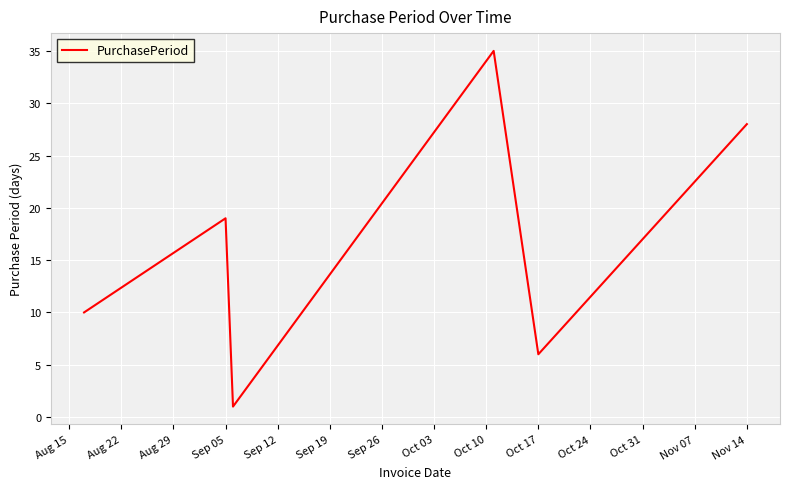

True or false: the data has more than 1 interior local peaks.

True